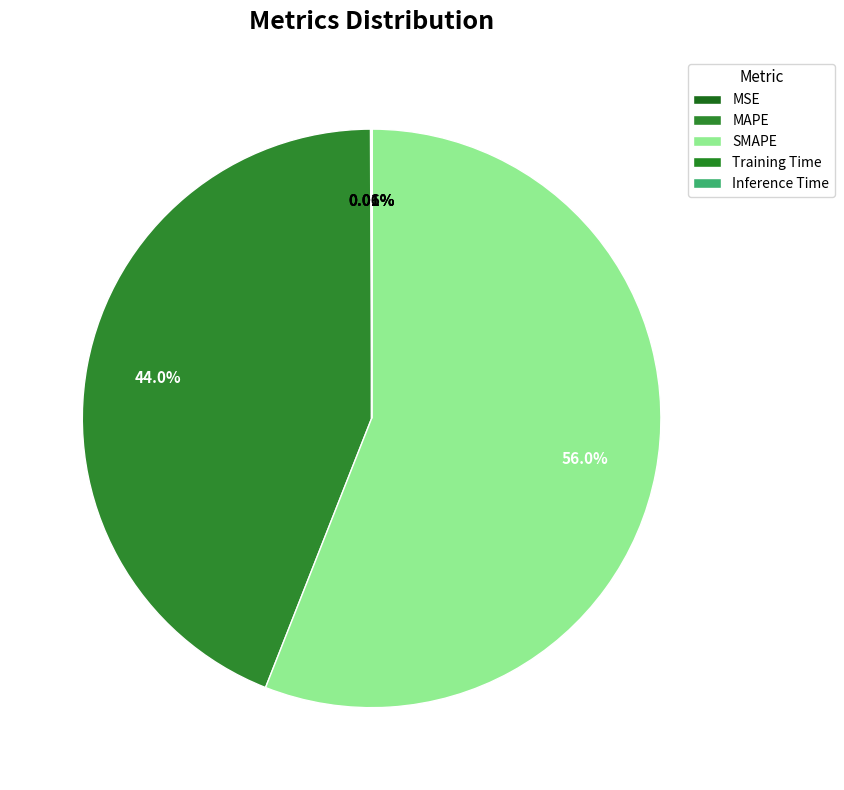

What percentage is the SMAPE slice, to the nearest percent?

56%